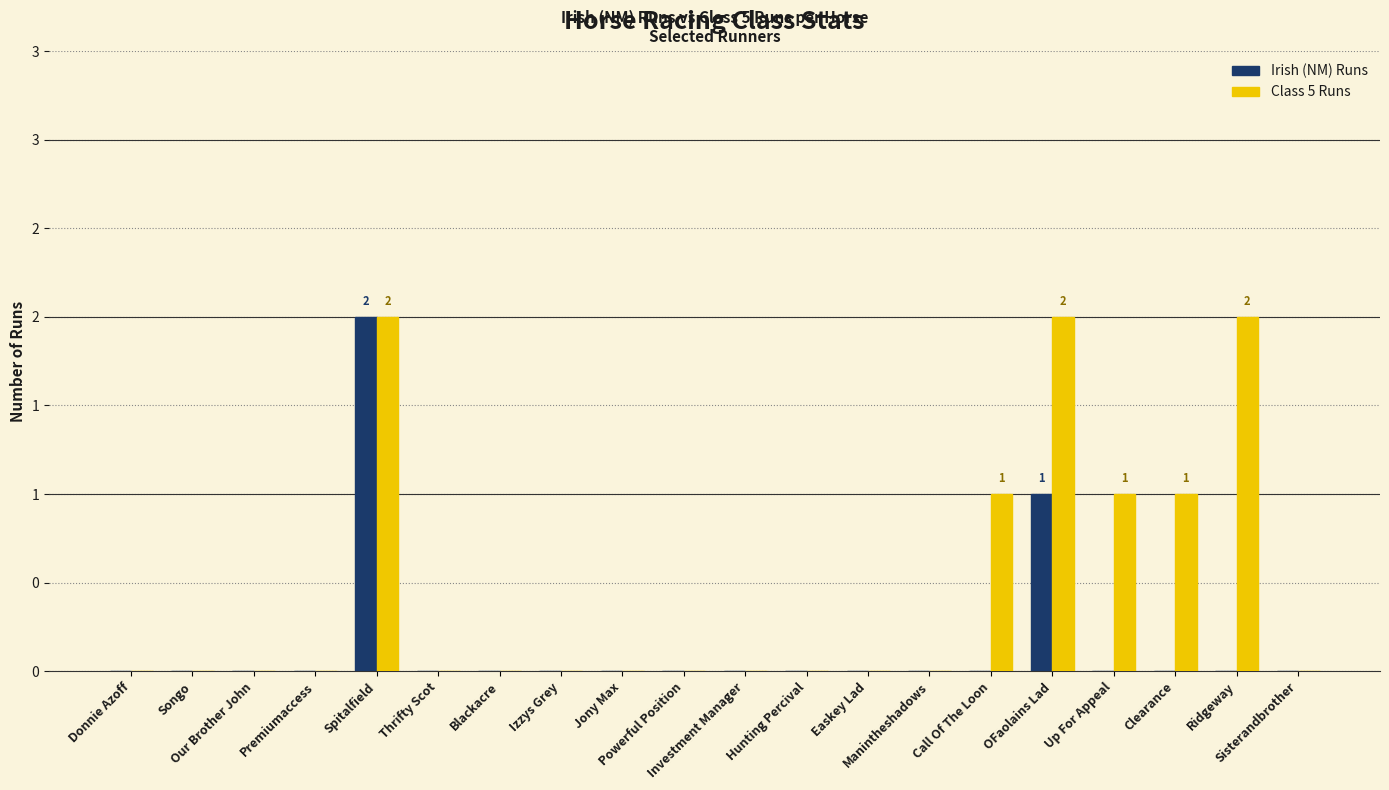

Is the value of Class 5 Runs at OFaolains Lad greater than the value of Irish (NM) Runs at OFaolains Lad?

Yes